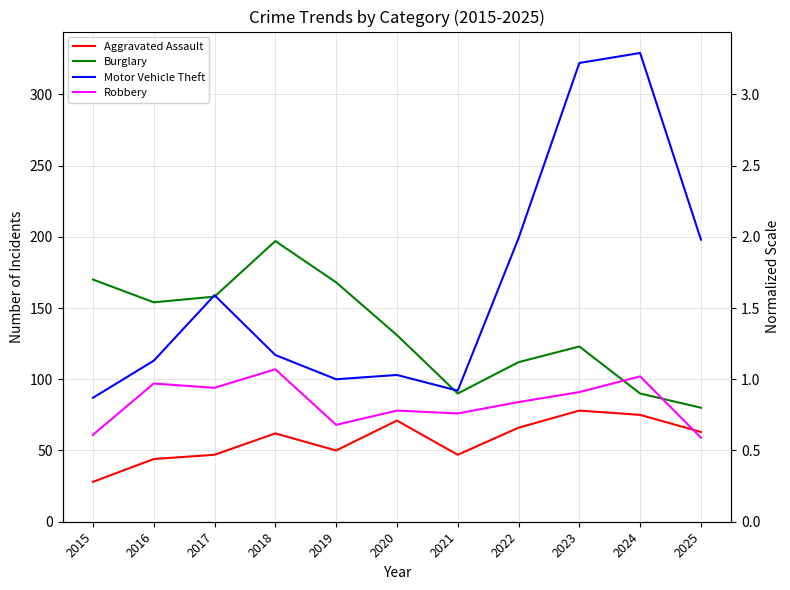

How many interior local peaks does the Burglary series have?

2